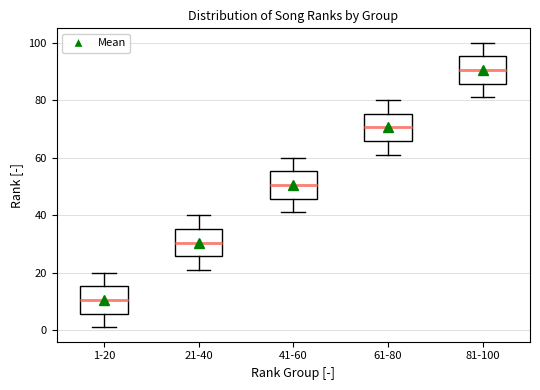

Where is the lower edge of the box for 81-100 on the y-axis? The values are not printed on the chart, so give them approximately, as read against the axis.

86